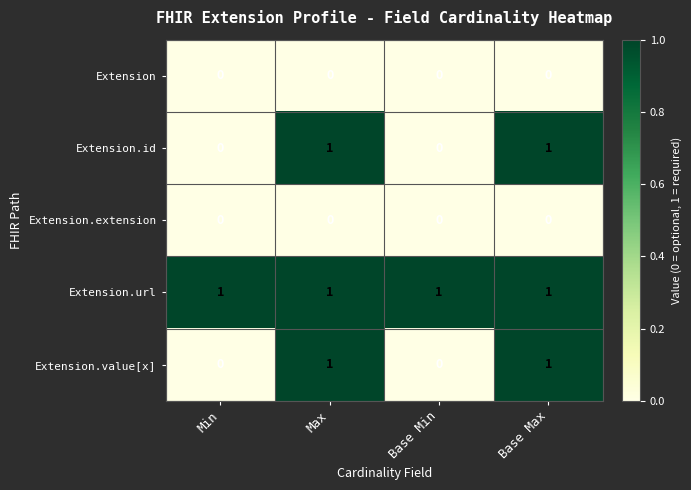

Count the Extension.id values in the range 0 to 1.

4